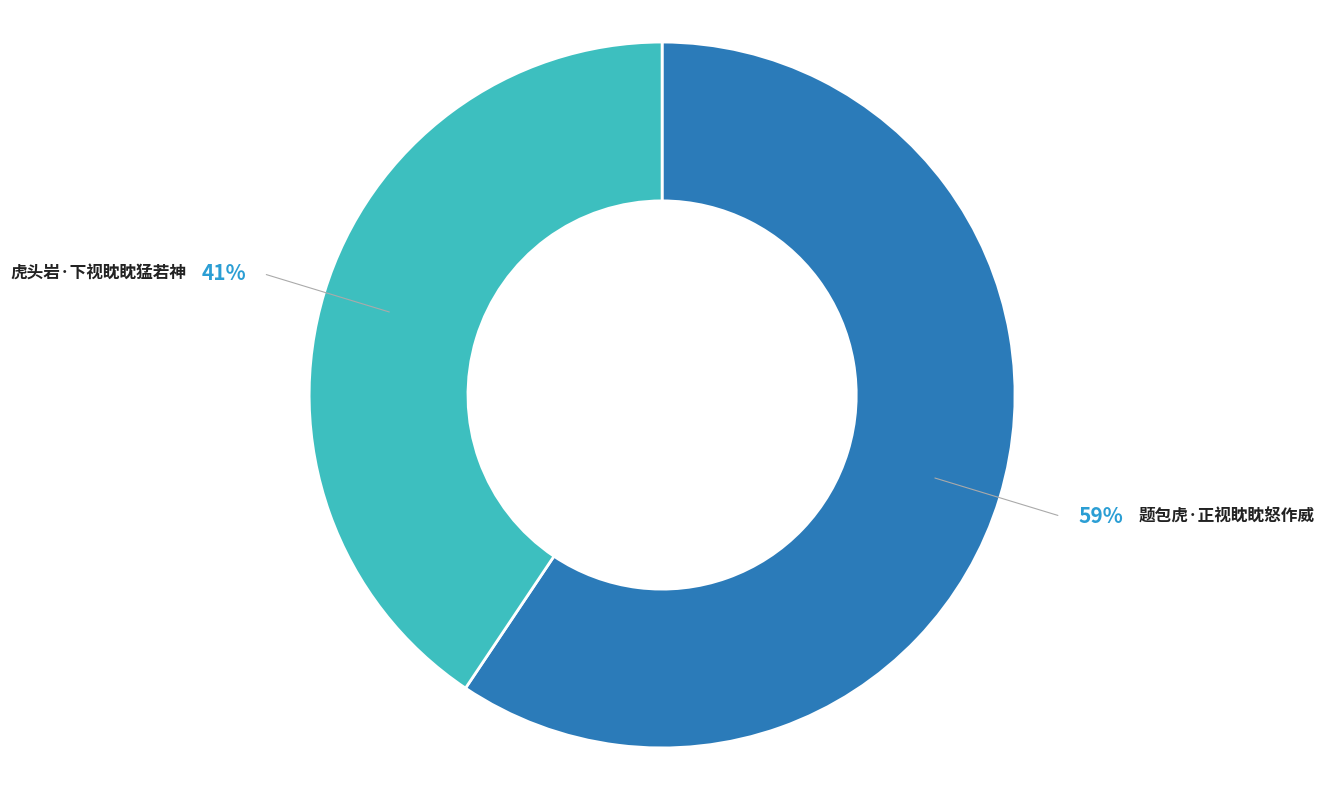

True or false: 虎头岩·下视眈眈猛若神 accounts for 28% of the total.

False